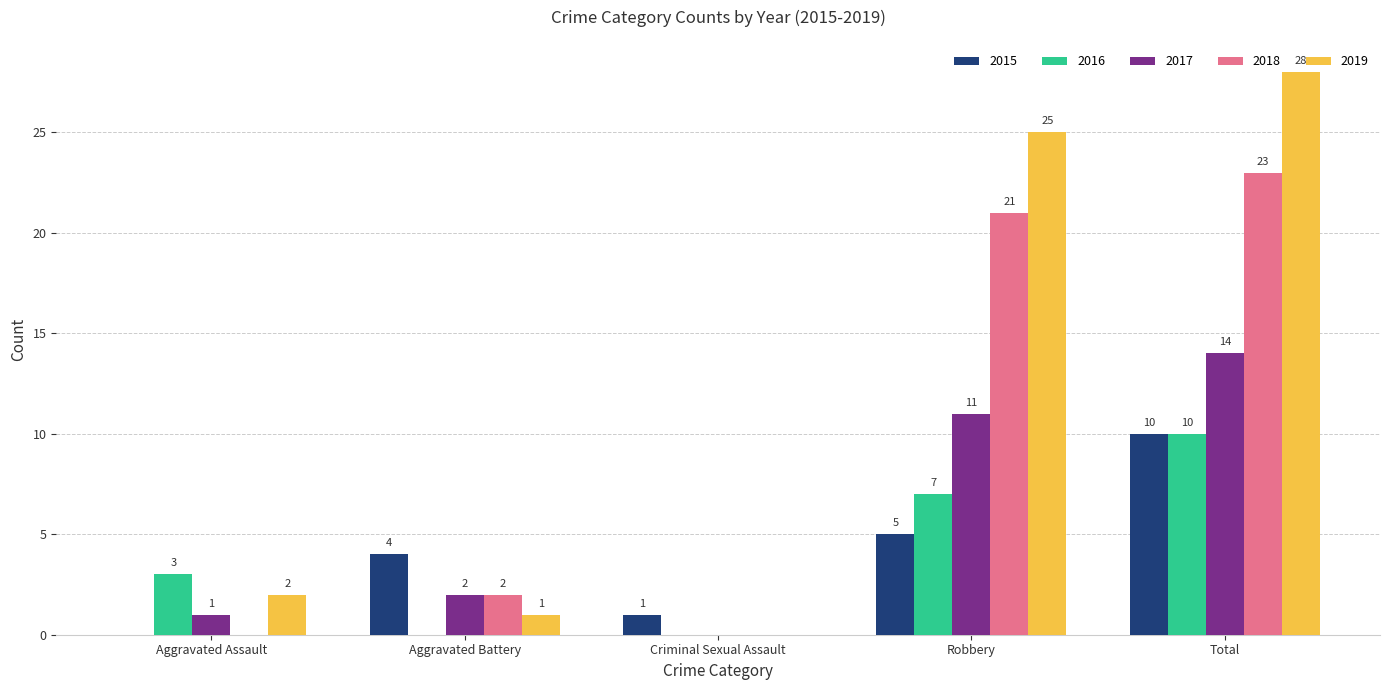

Which category has the highest value across all series?

Total